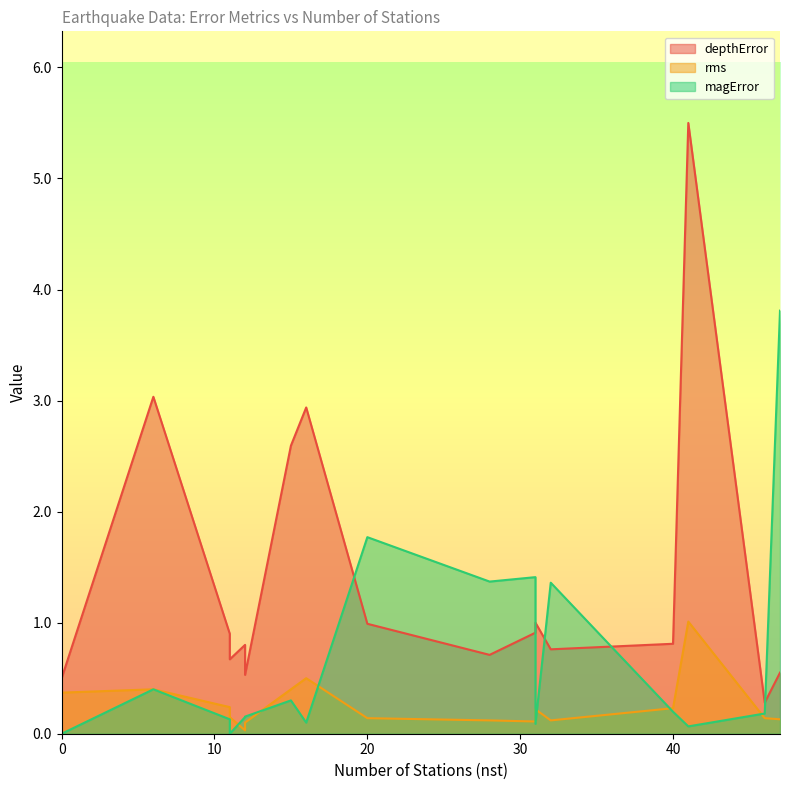

Which series has the largest total across all categories?

depthError